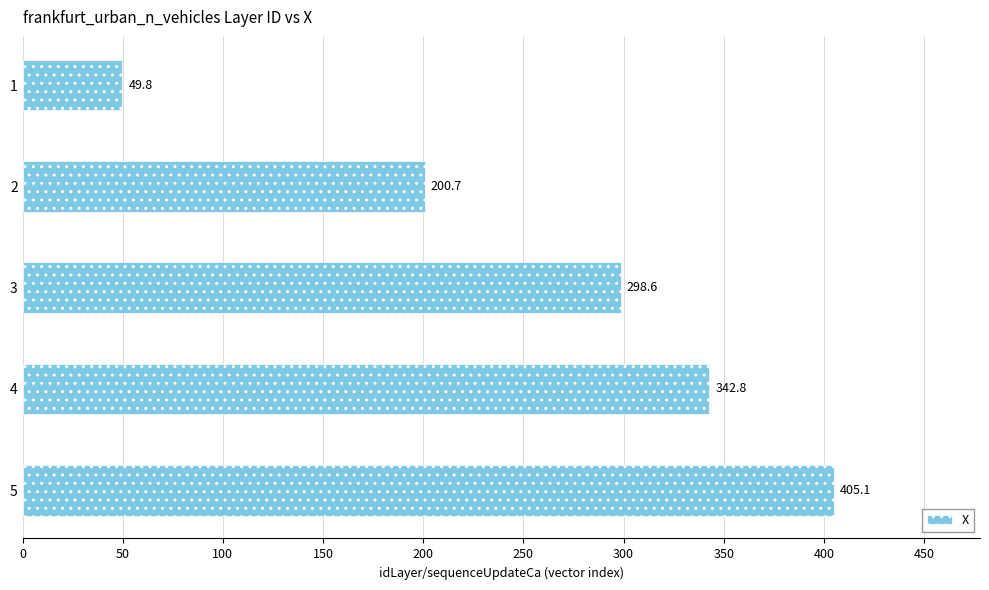

At which category does the chart reach its minimum across all series?

1